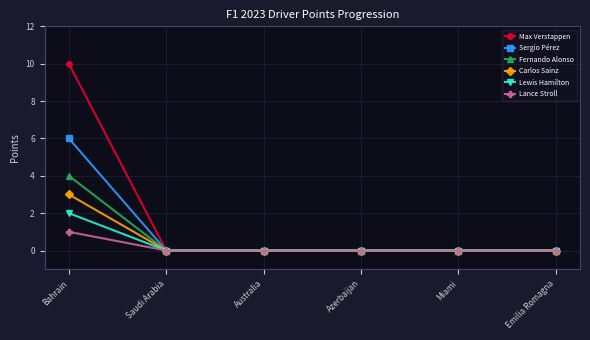

Reading left to right, extract all data points from this chart.

Max Verstappen: 10	0	0	0	0	0
Sergio Pérez: 6	0	0	0	0	0
Fernando Alonso: 4	0	0	0	0	0
Carlos Sainz: 3	0	0	0	0	0
Lewis Hamilton: 2	0	0	0	0	0
Lance Stroll: 1	0	0	0	0	0